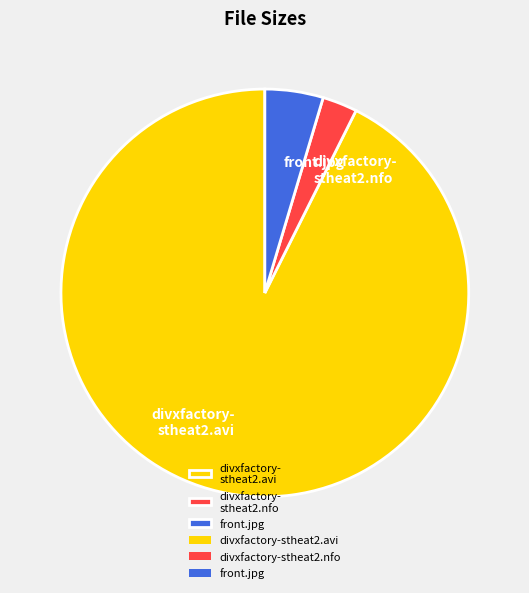

Count the number of slices in the pie.

3